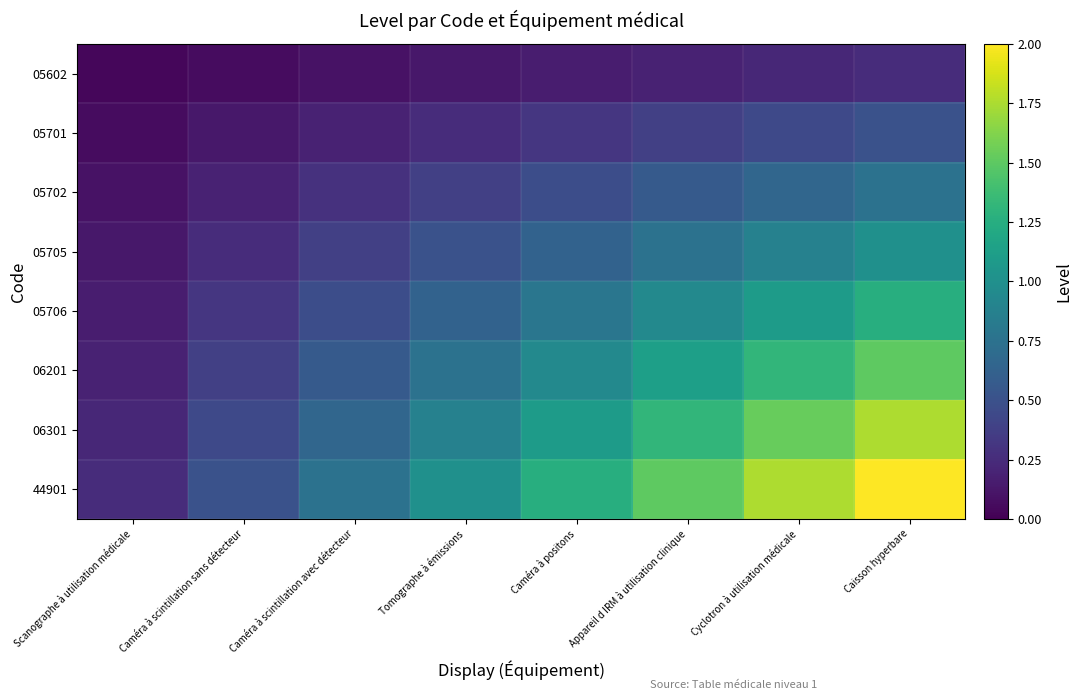

What is the maximum value shown in the chart?

2.0